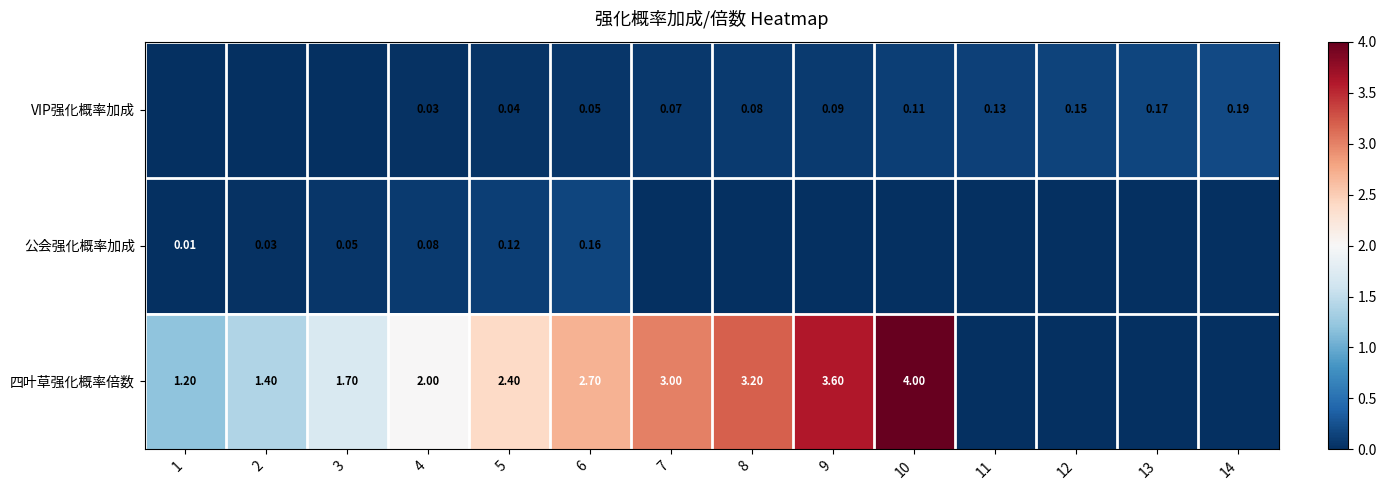

The value of 四叶草强化概率倍数 at 2 is 0.9. True or false?

False